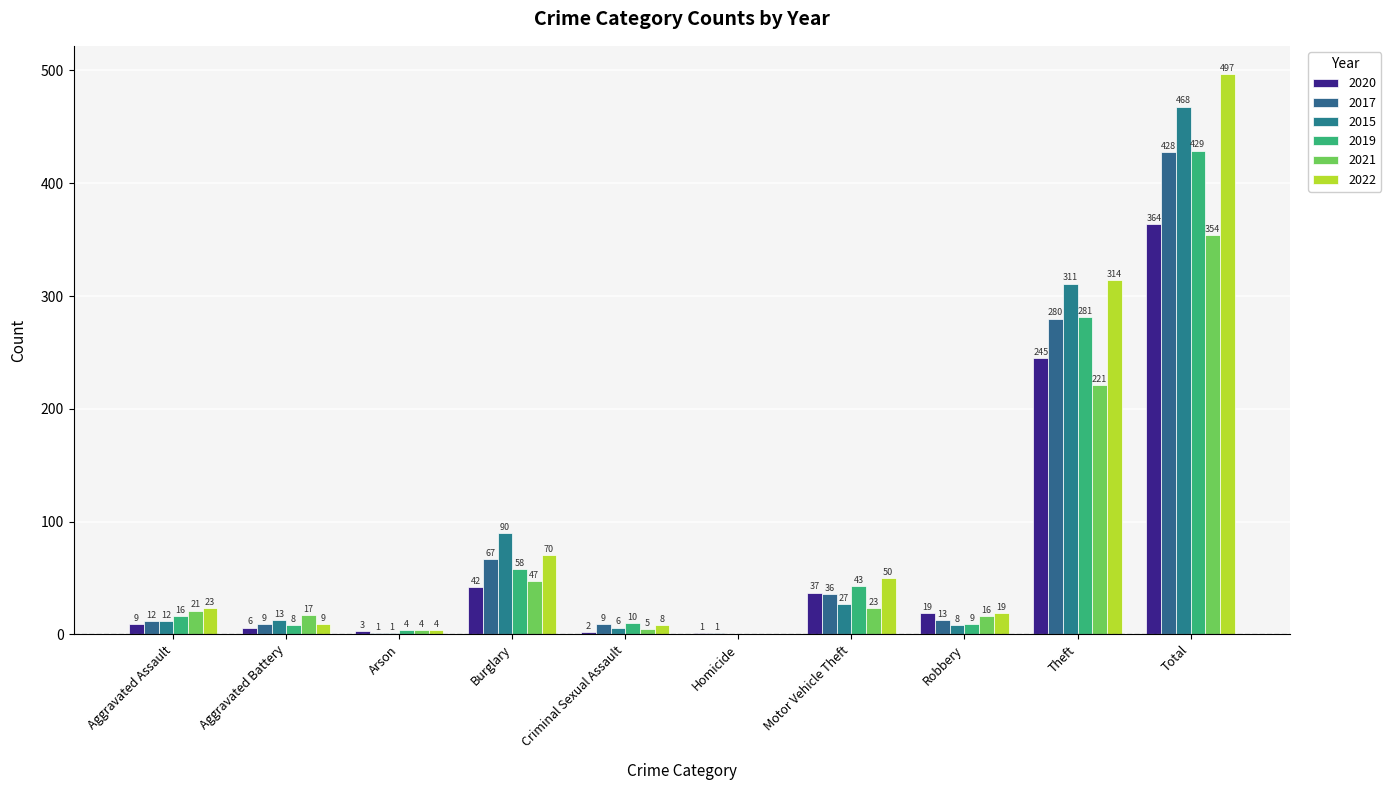

How many series are shown in this chart?

6